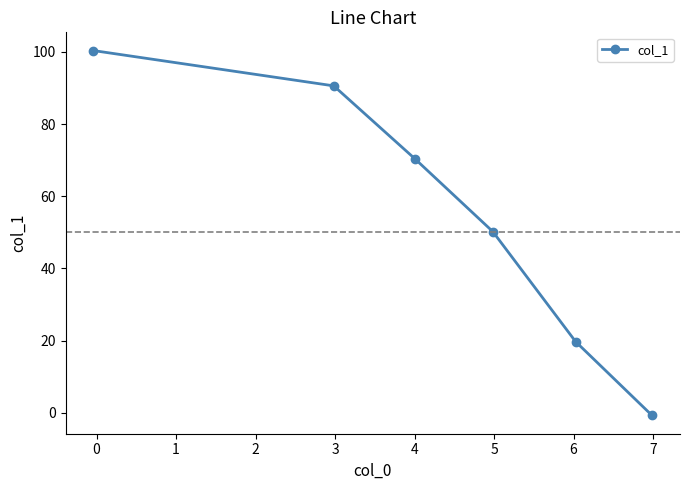

What is the value of the 1st point from the left?

100.4